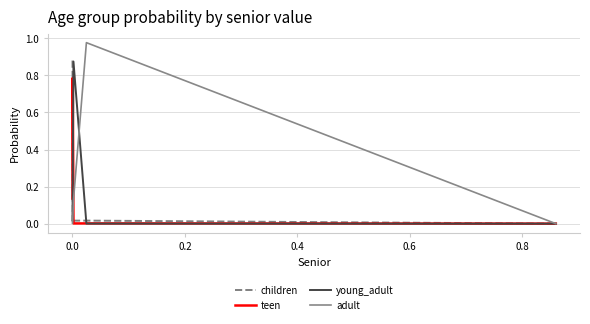

Which series has the widest spread of values?

adult